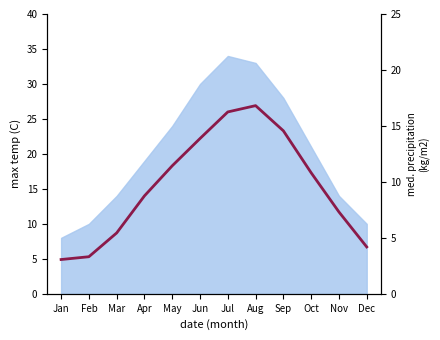

Between which two adjacent categories do Precipitation and Mean max temp first intersect?

Mar and Apr